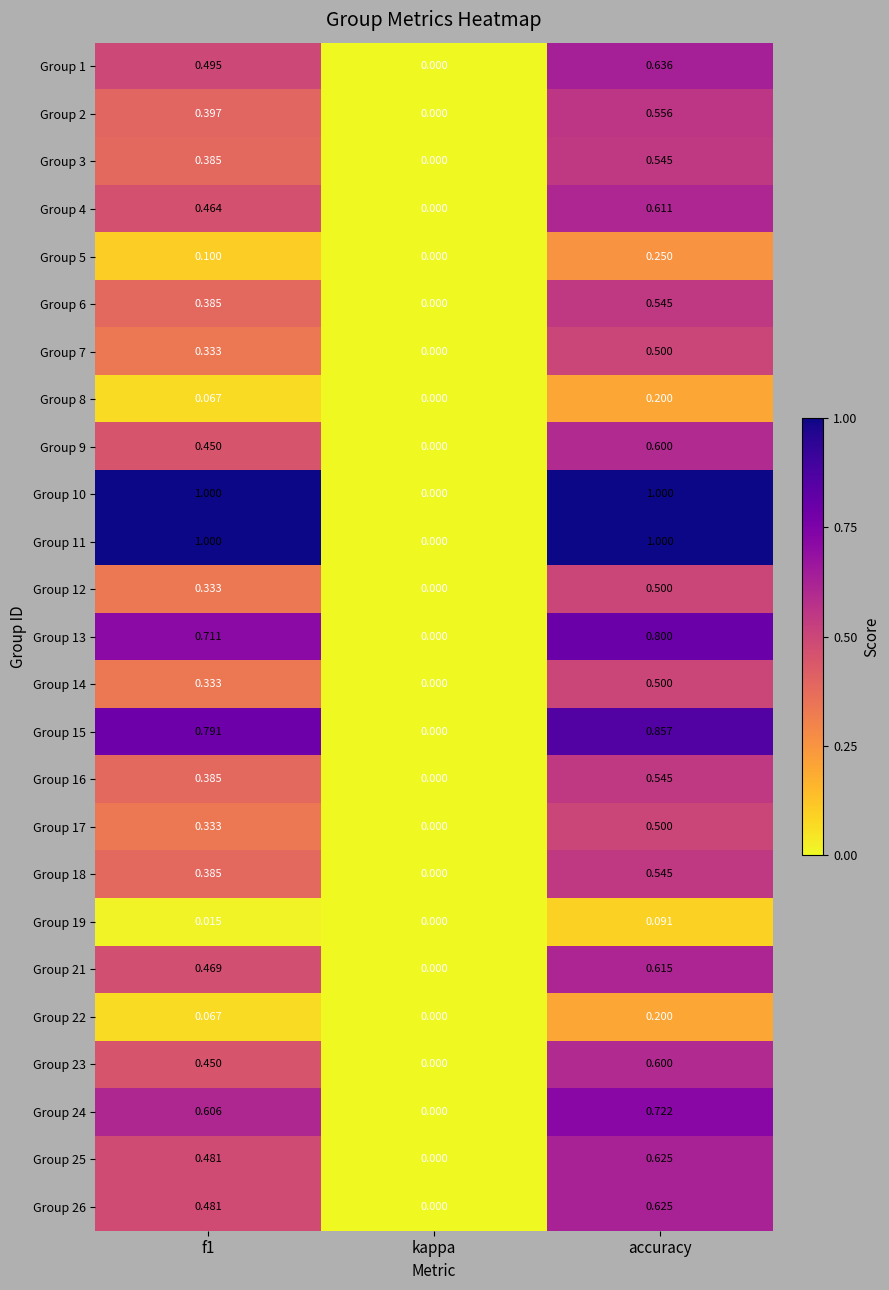

Which category has the highest value in the Group 16 series?

accuracy